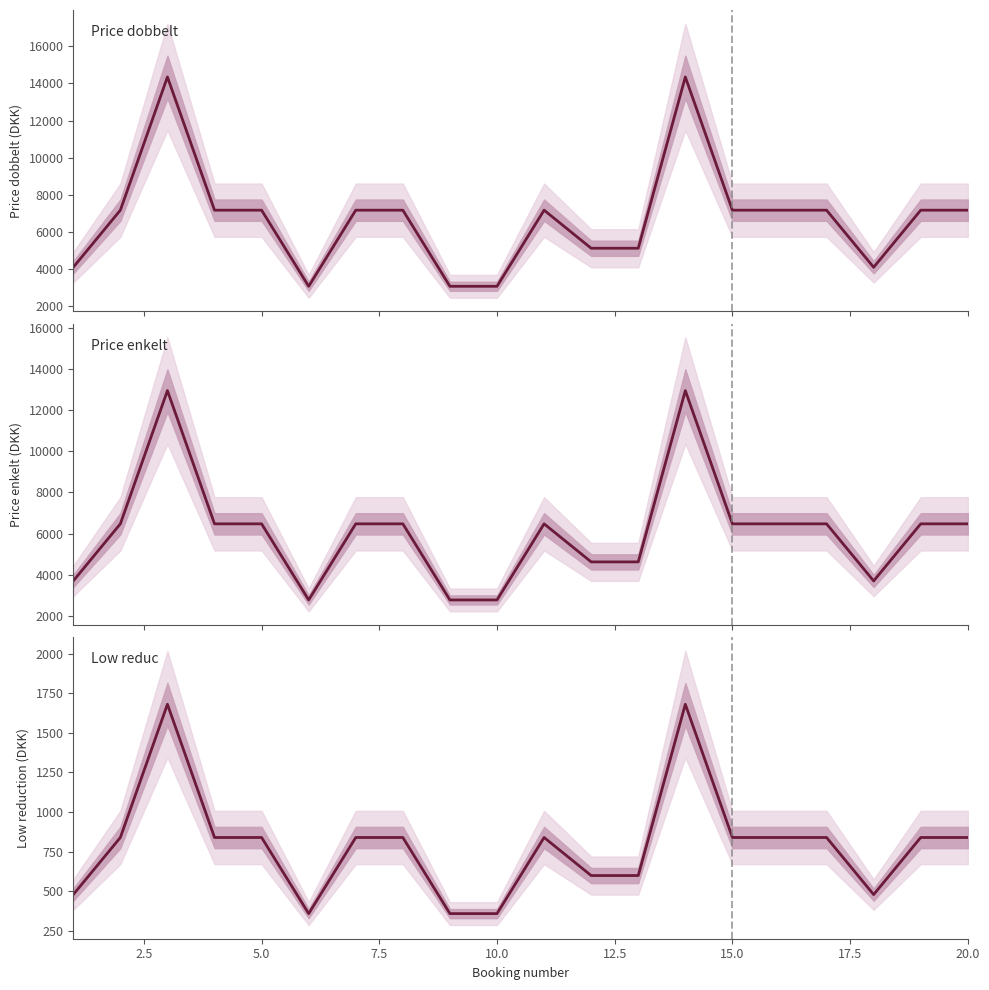

True or false: Price enkelt and Low reduc intersect in this chart.

False